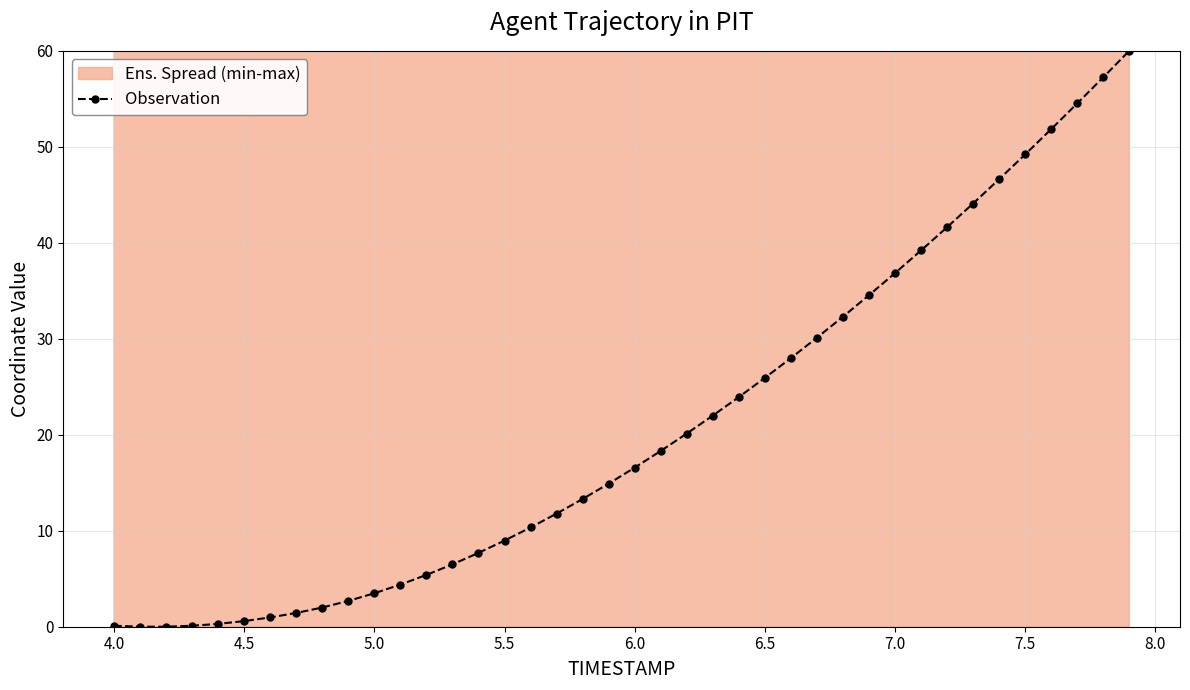

True or false: there are more than 2 points higher than both neighbors.

False